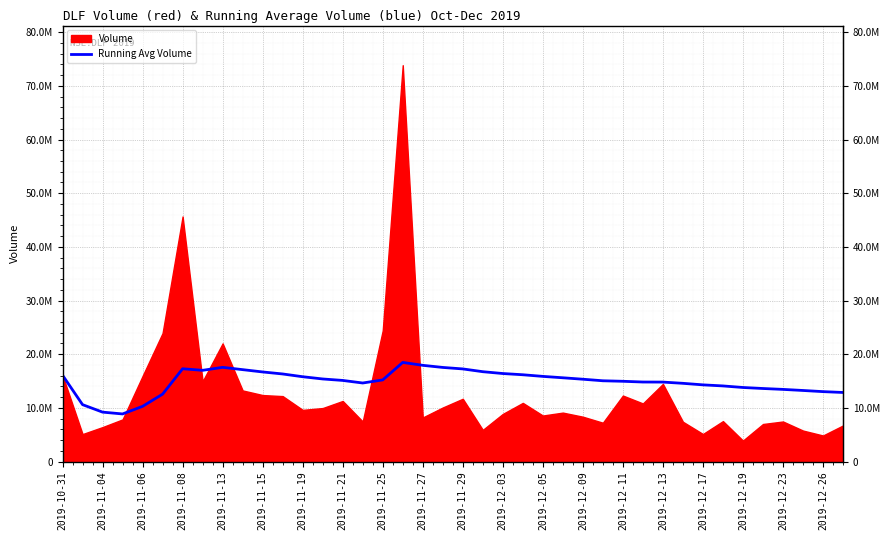

How many interior local valleys (lower than both neighbors) does the data have?

3